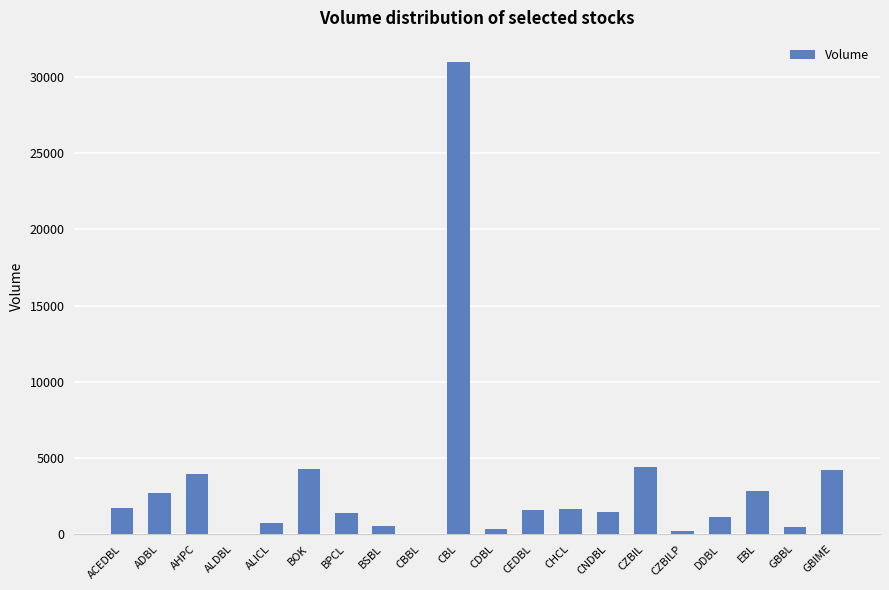

What is the sum of the values at CEDBL and DDBL?

2687